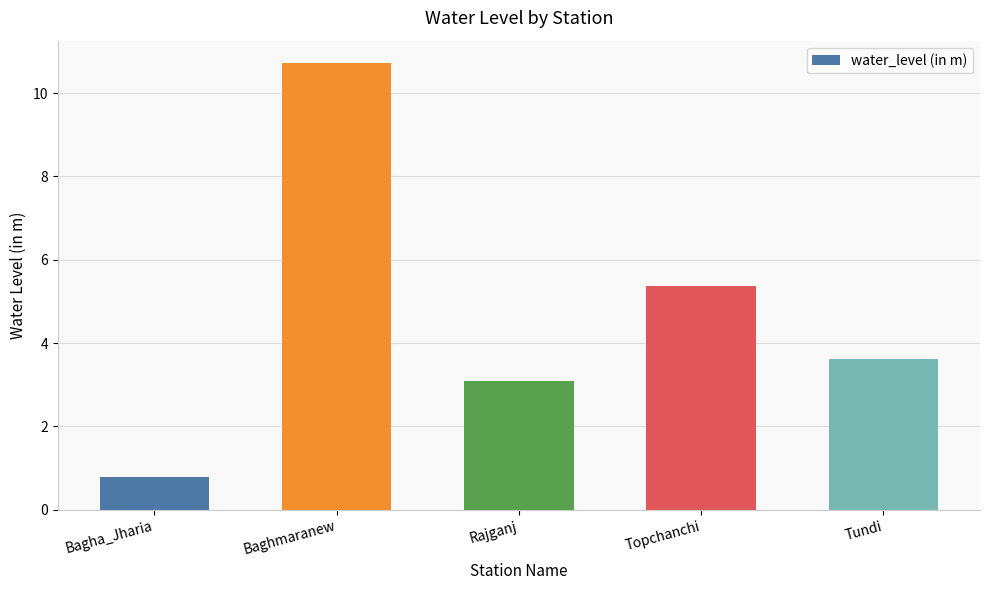

Which category has the highest value across all series?

Baghmaranew